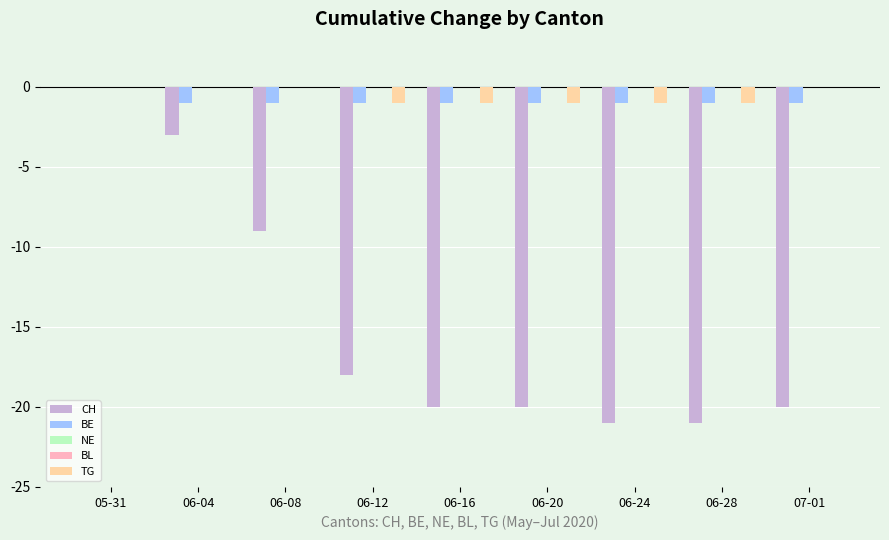

True or false: TG has a value of -1 at 06-12.

False